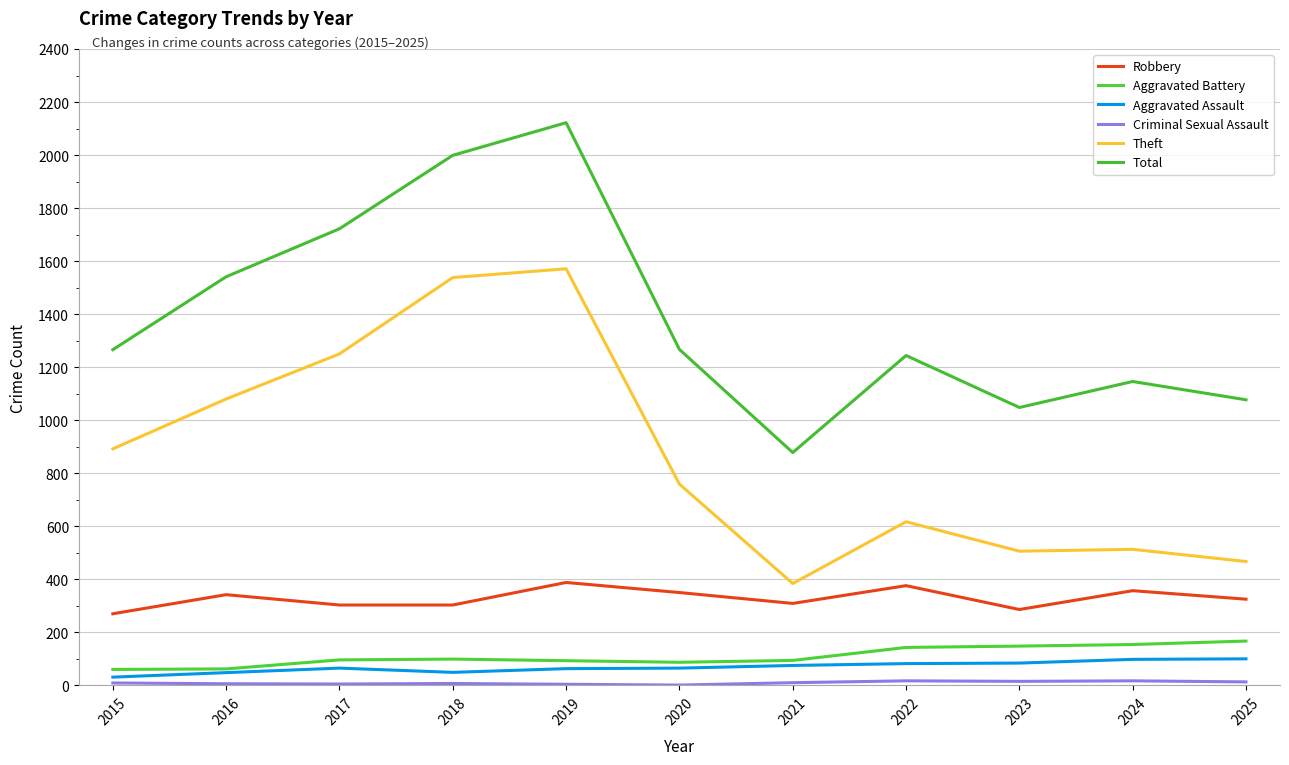

True or false: Theft and Criminal Sexual Assault intersect in this chart.

False